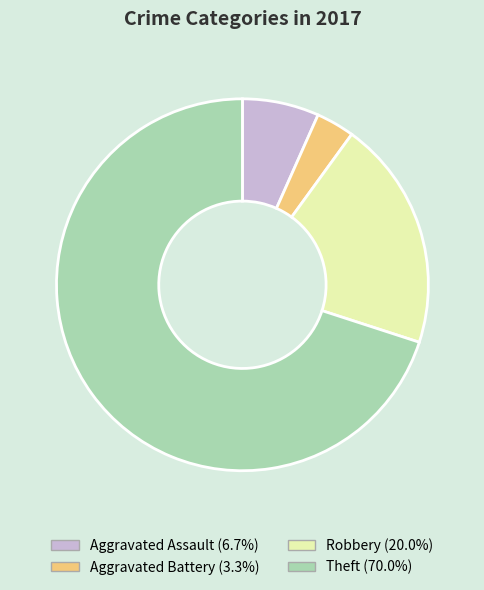

Is the sum of Aggravated Assault and Aggravated Battery greater than half?

No